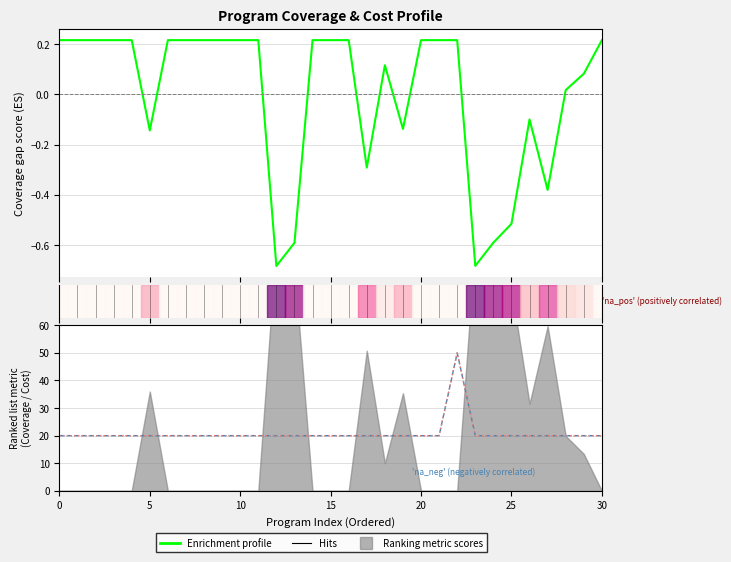

Does the chart display data point markers on the line(s)?

No